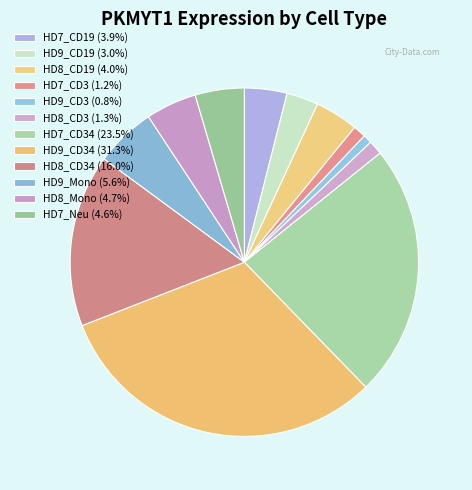

To the nearest percent, what is the average slice percentage?

8%